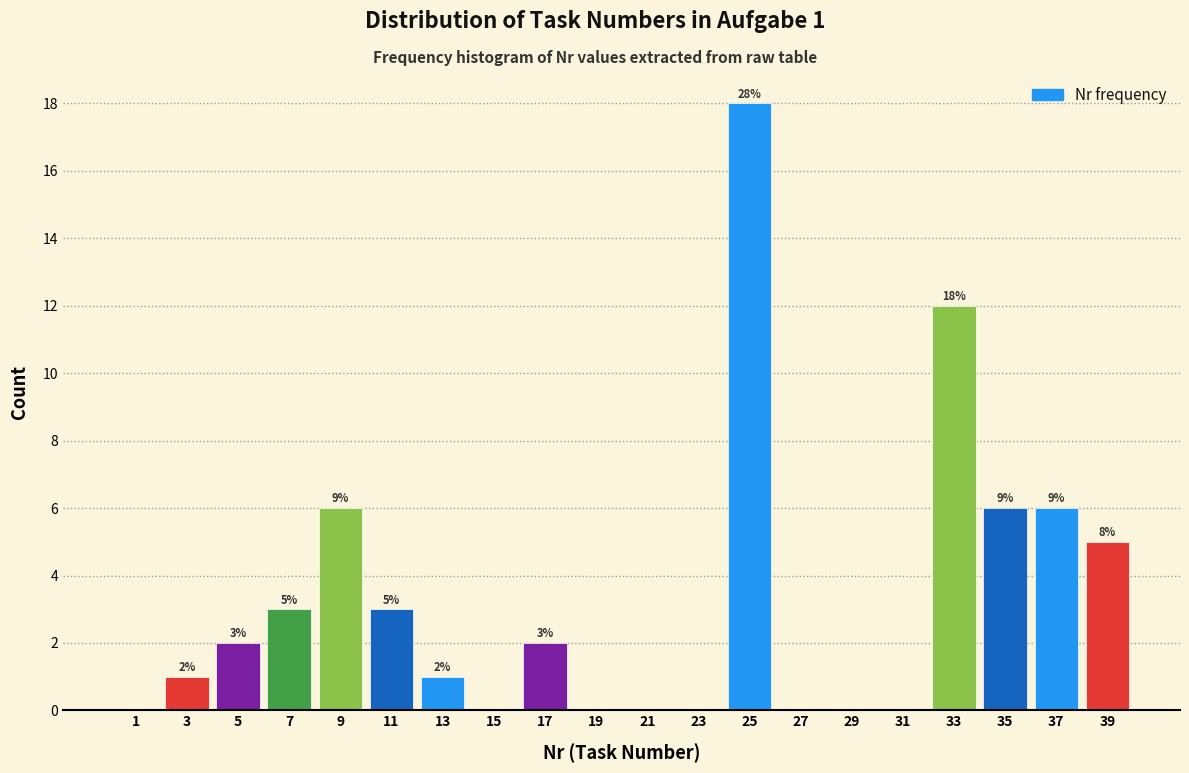

Which range on the x-axis has the tallest bar?

24 to 26